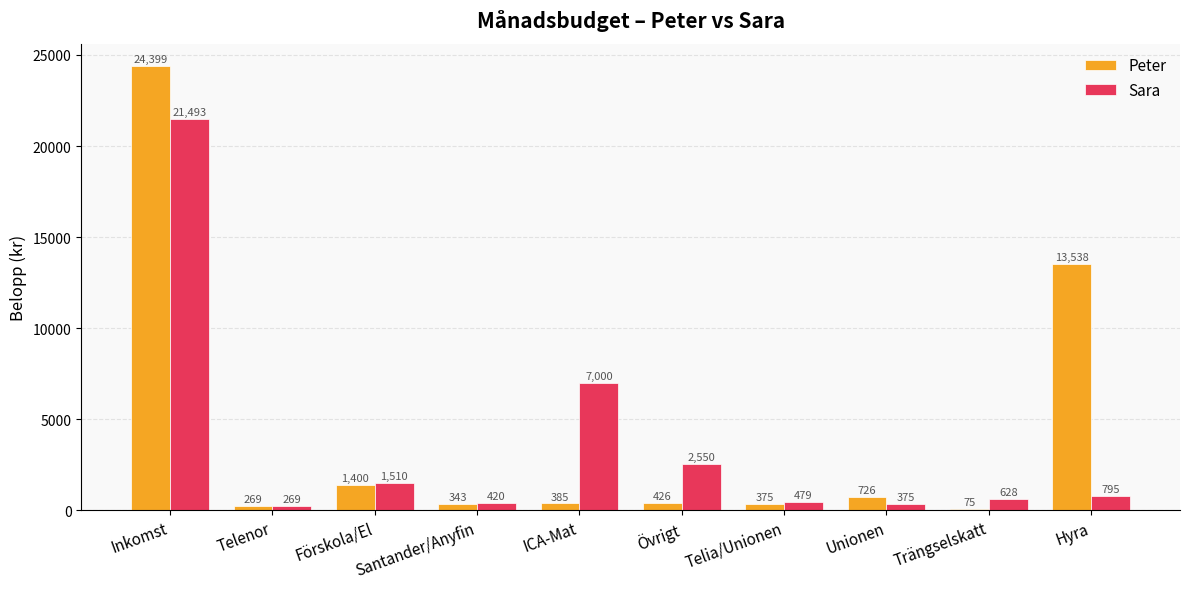

Between Inkomst and Telenor, which series saw the biggest shift?

Peter